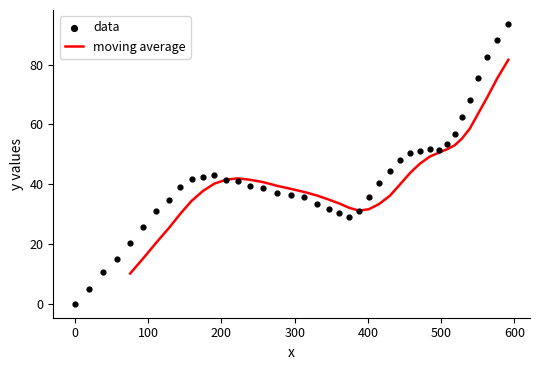

What is the minimum value for moving average?

10.1